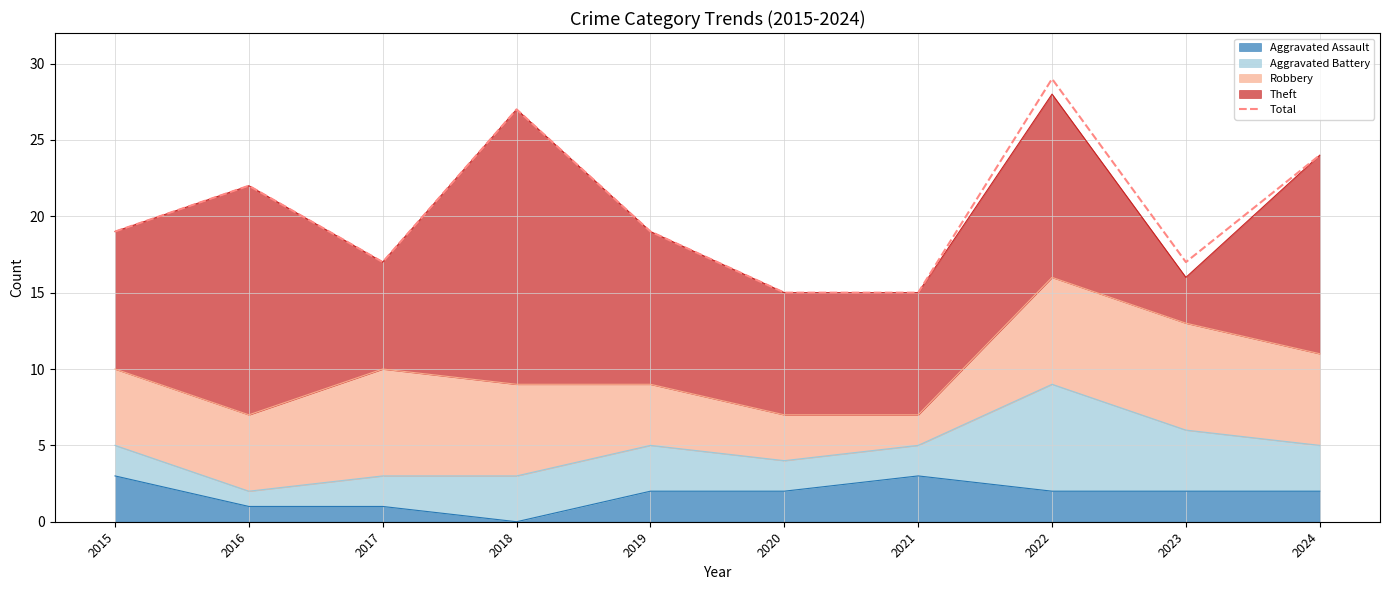

At which category does the data reach its first local valley?

2017